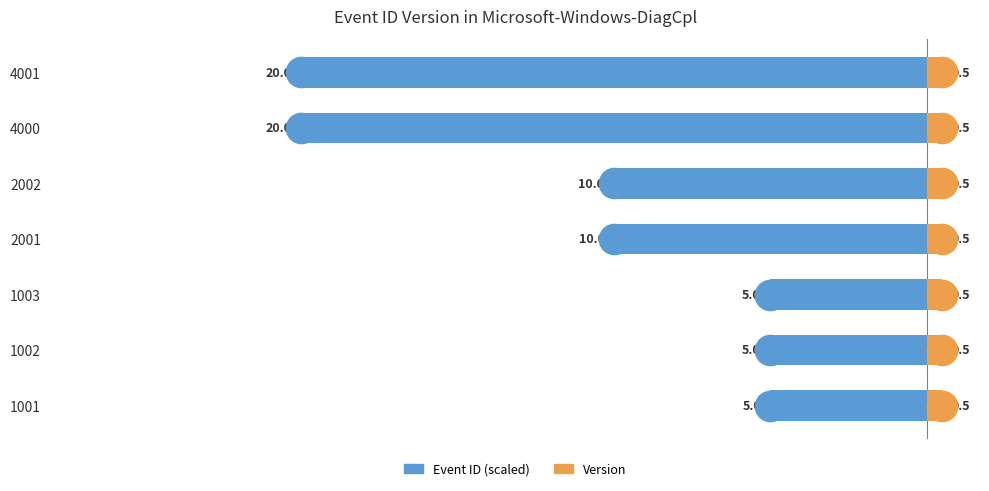

Are the bars grouped side by side (vs. stacked)?

Yes